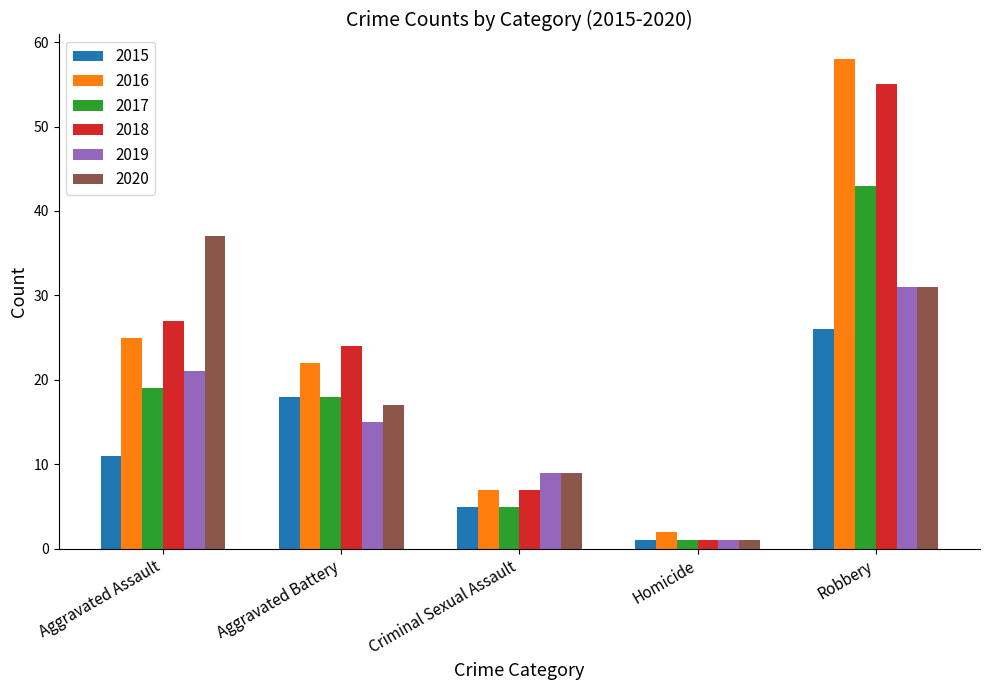

What is the spread (max minus min) of values at Criminal Sexual Assault?

4